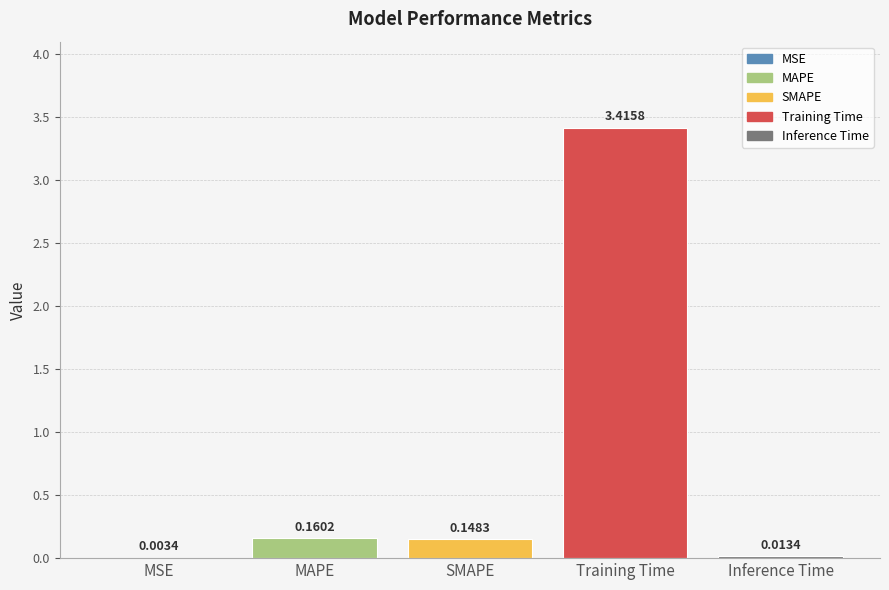

What is the change in value from MAPE to Training Time?

+3.3